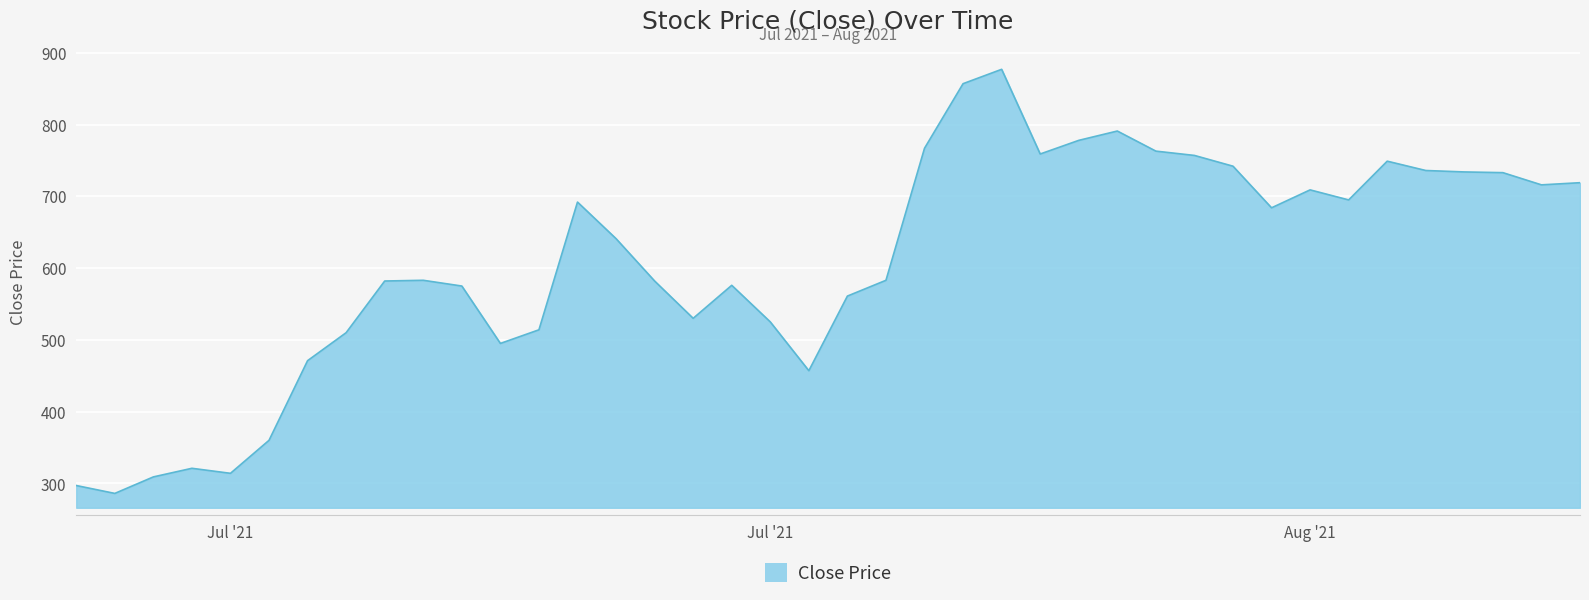

What is the greatest value displayed?

877